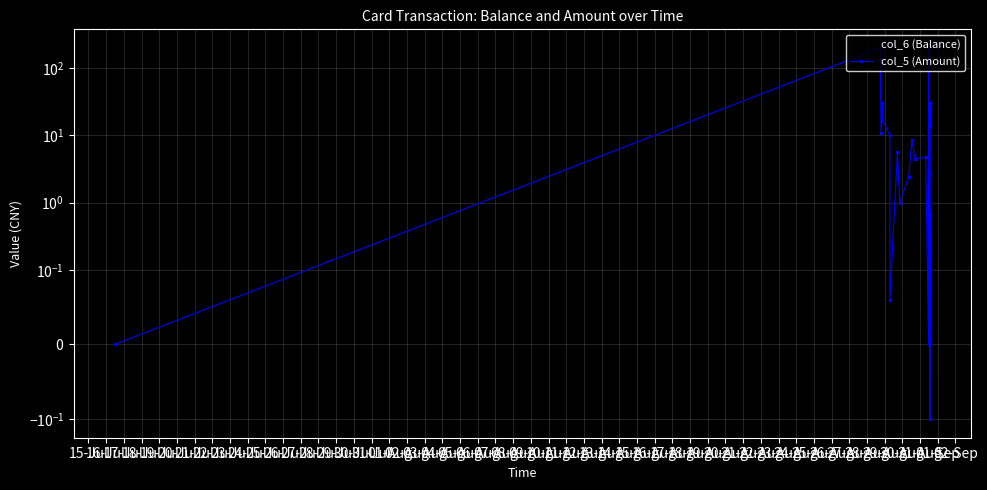

What is the maximum value shown in the chart?

200.0